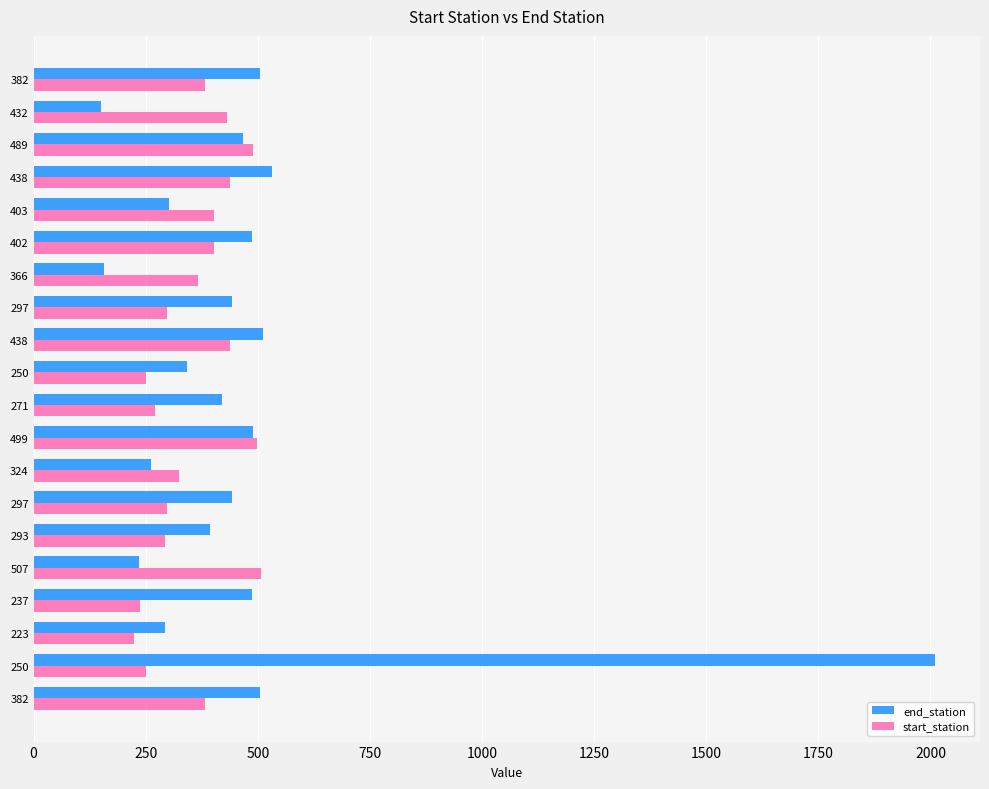

How many categories are shown in the chart?

20